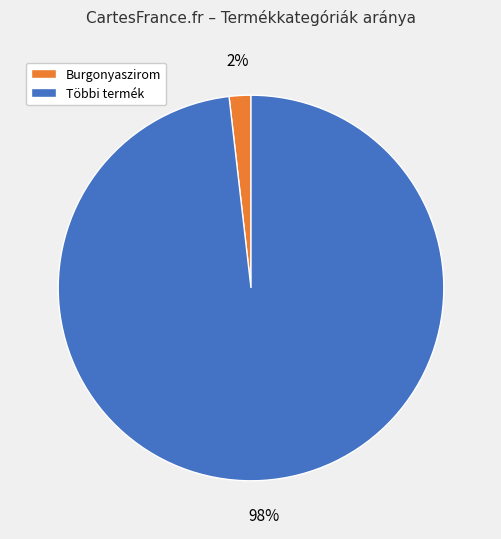

To the nearest percent, what is the difference between the largest and smallest slice percentages?

96%